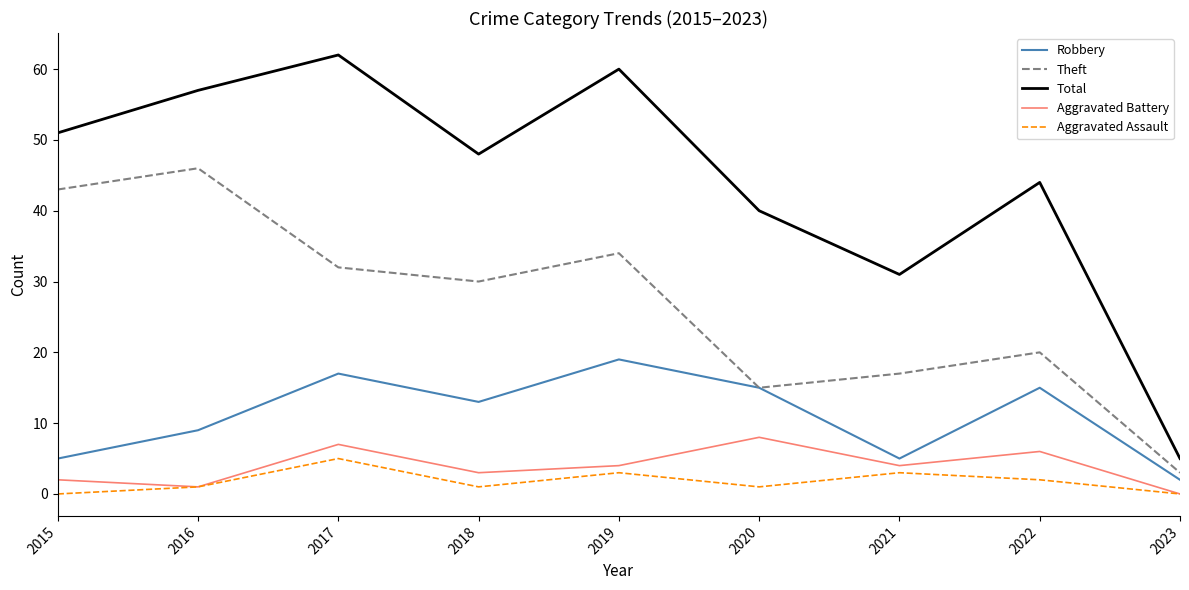

Which series has the widest spread of values?

Total